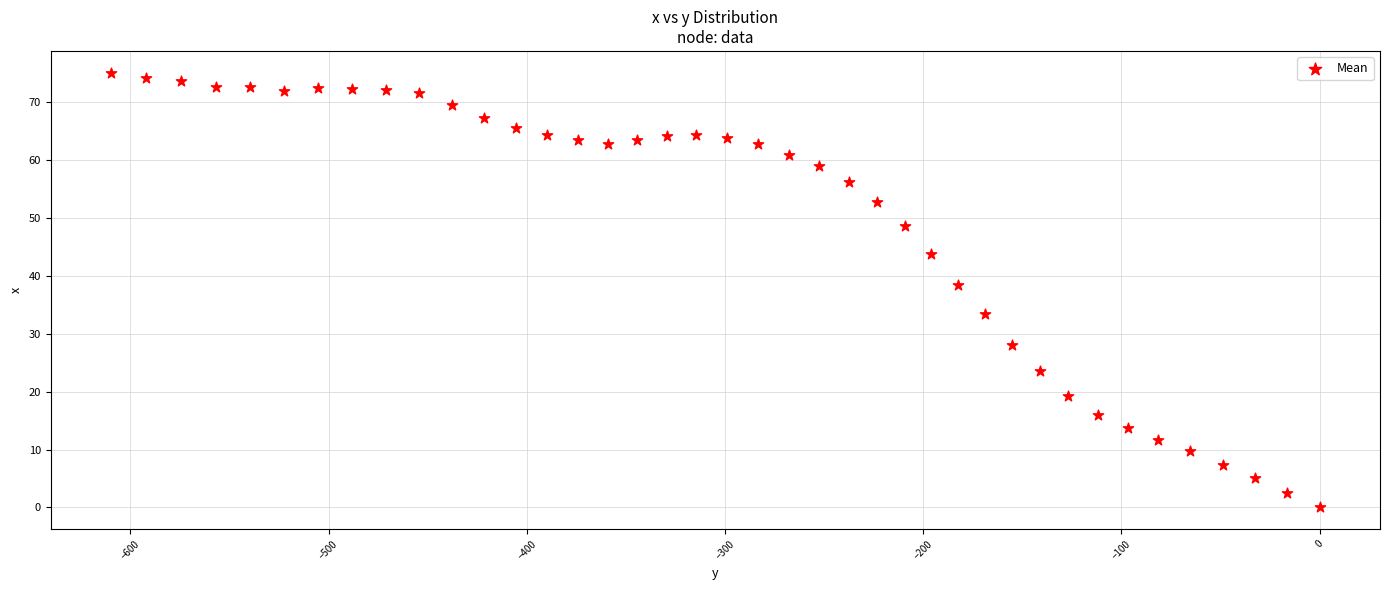

What Y value in the scatter plot is closest to 37?

38.5